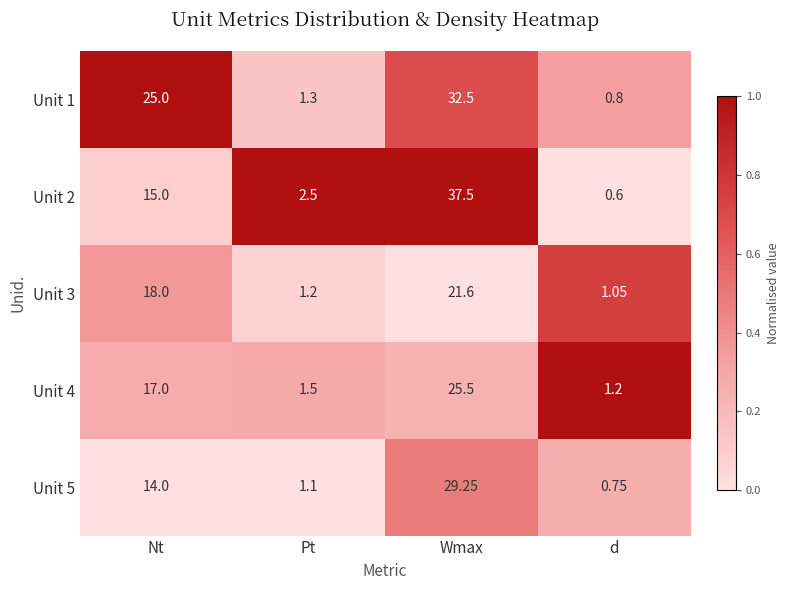

Which category has the highest value across all series?

Wmax